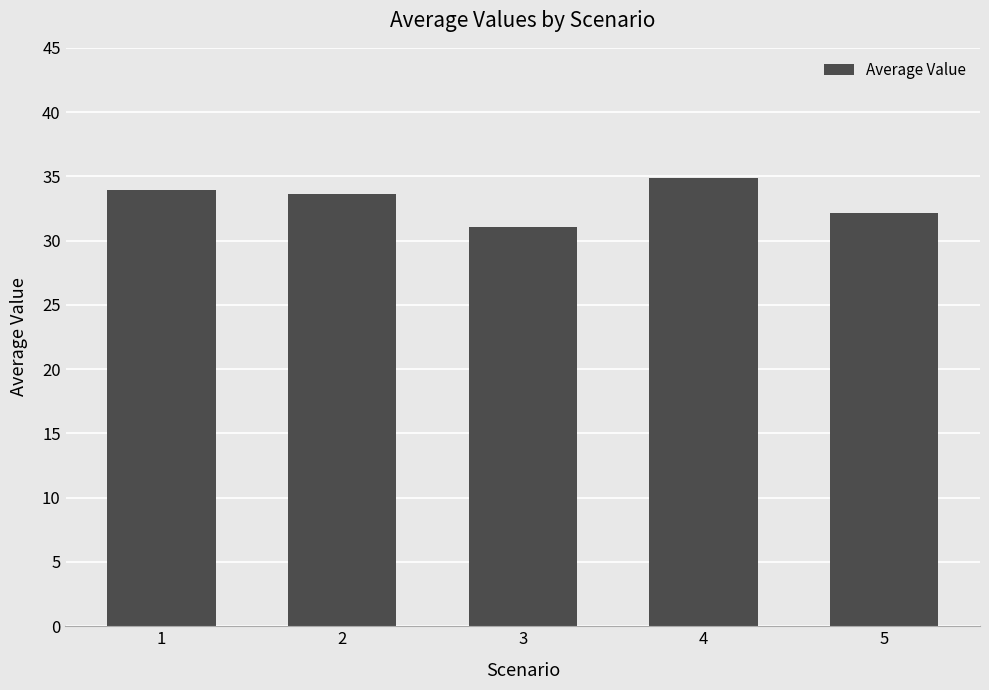

Are the bars horizontal?

No